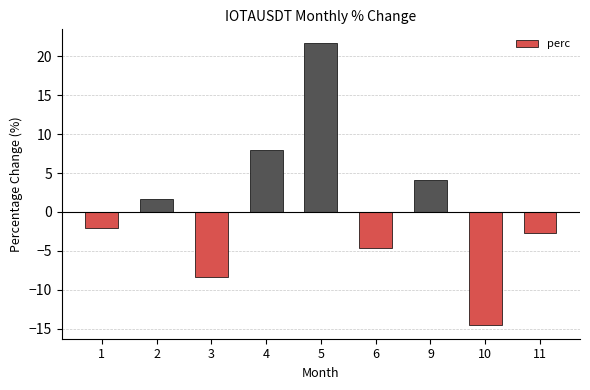

Reading left to right, what are all the values shown in this chart?

-2.1	1.6	-8.3	7.9	21.7	-4.6	4.2	-14.5	-2.7